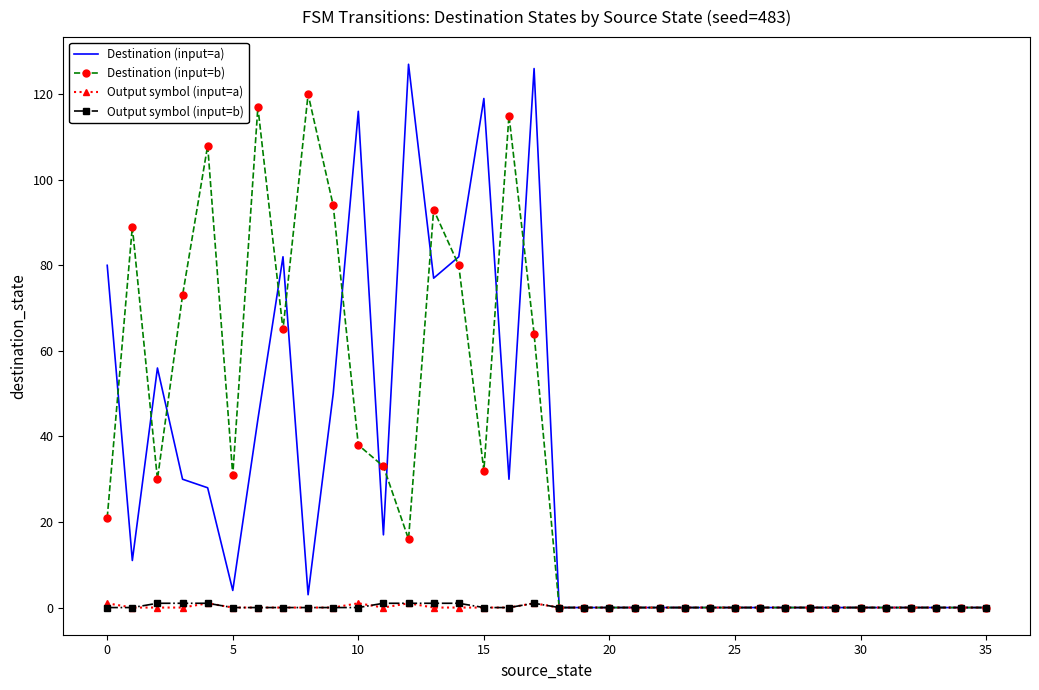

What is the highest value of the Destination (input=a) series?

127